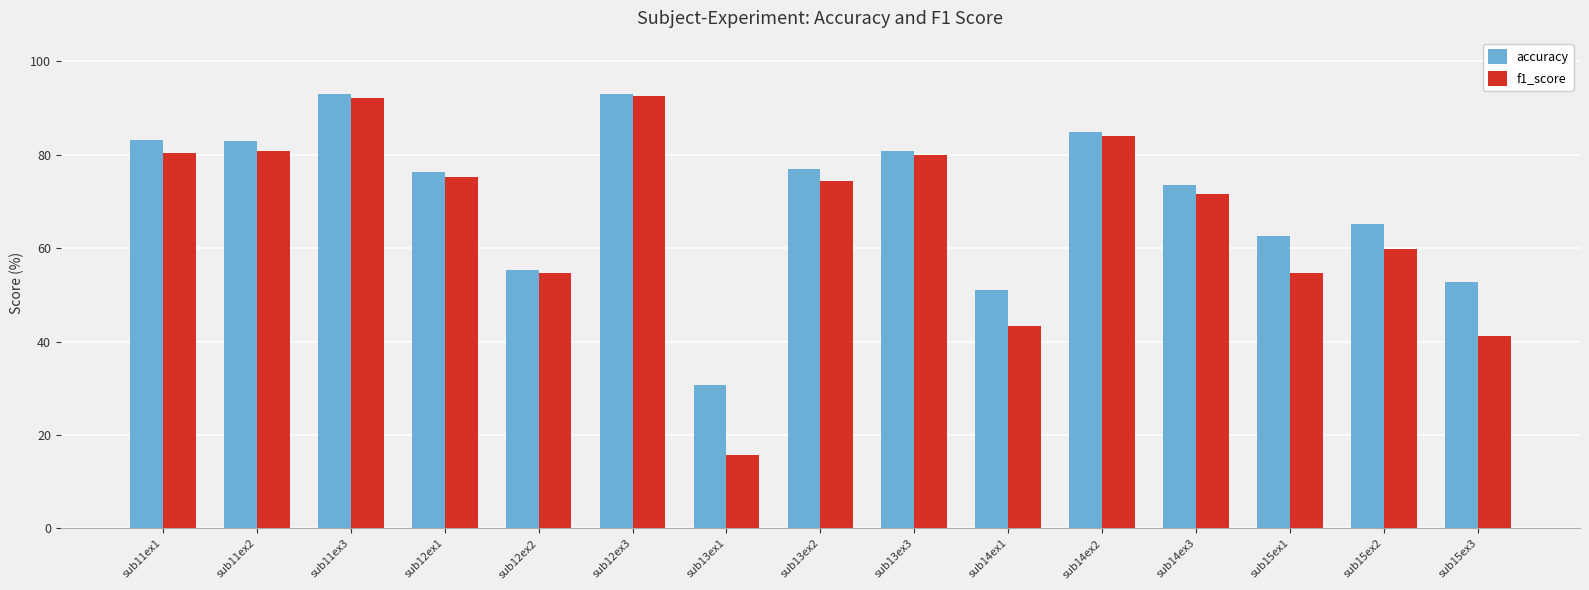

True or false: accuracy has a value of 39.9 at sub13ex1.

False